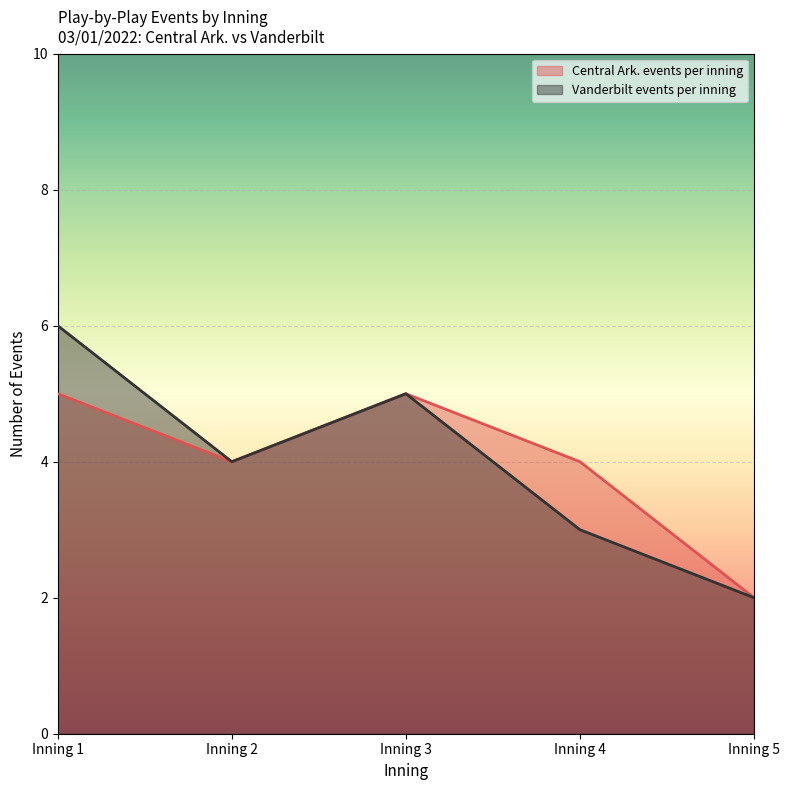

Which category has the highest value in the Vanderbilt events per inning series?

Inning 1